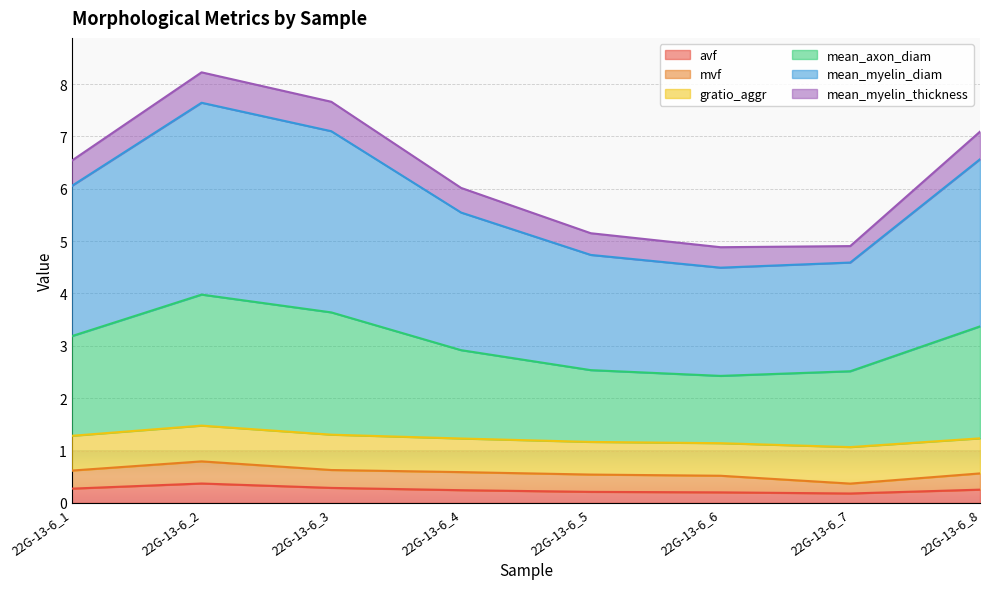

Which category has the highest value in the mean_myelin_diam series?

22G-13-6_2